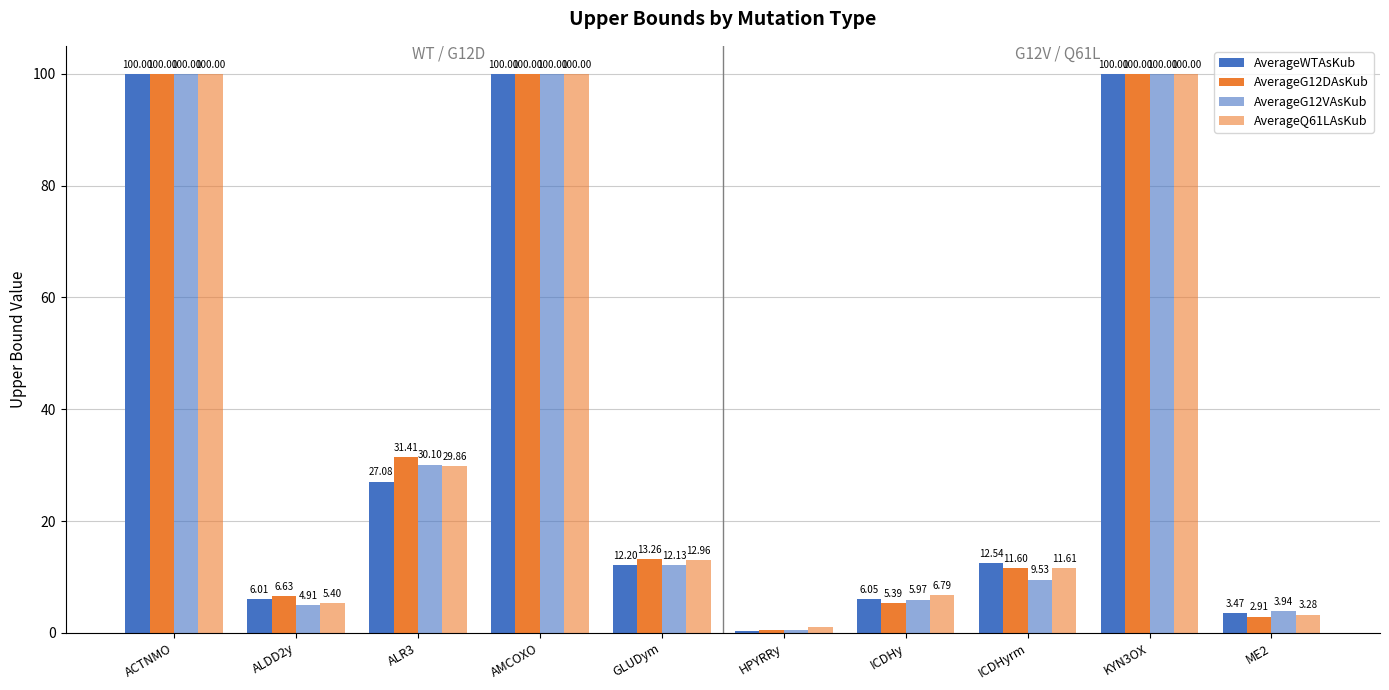

Reading right to left, list all the values displayed in this chart.

AverageWTAsKub: 3.5	100.0	12.5	6.0	0.4	12.2	100.0	27.1	6.0	100.0
AverageG12DAsKub: 2.9	100.0	11.6	5.4	0.5	13.3	100.0	31.4	6.6	100.0
AverageG12VAsKub: 3.9	100.0	9.5	6.0	0.6	12.1	100.0	30.1	4.9	100.0
AverageQ61LAsKub: 3.3	100.0	11.6	6.8	1.1	13.0	100.0	29.9	5.4	100.0